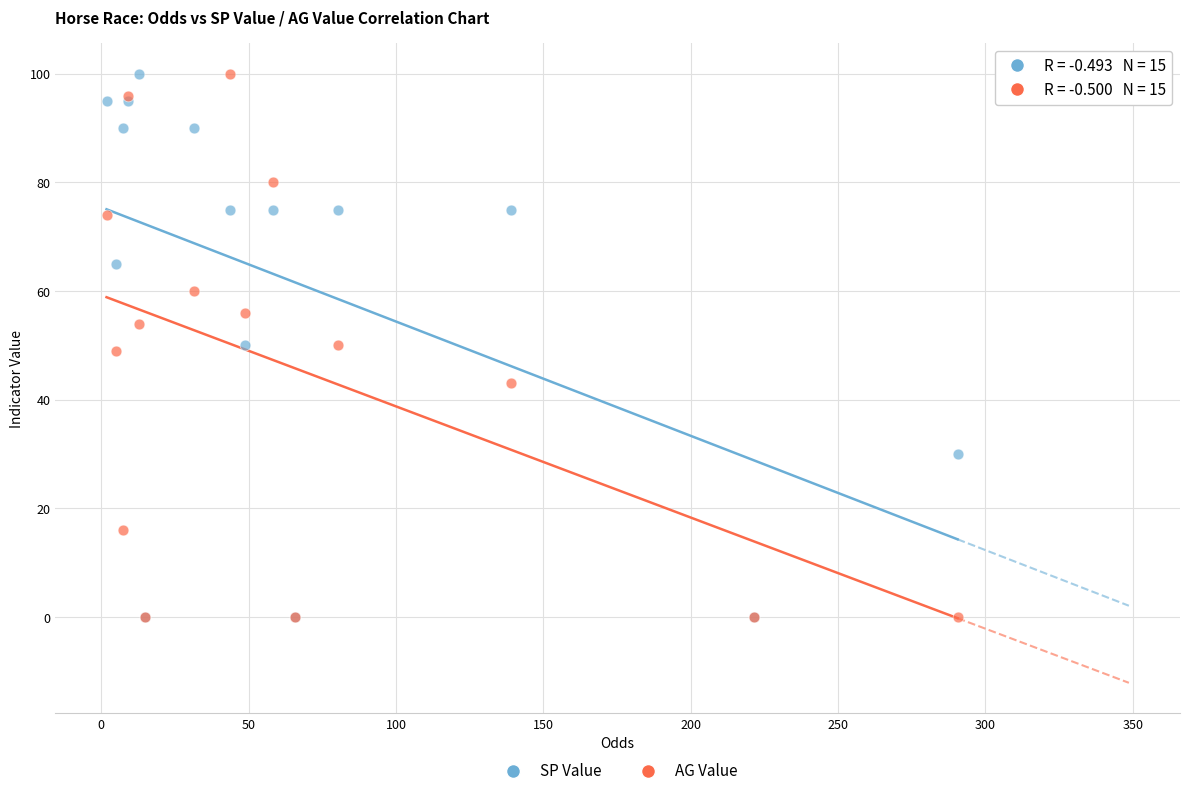

What are all the series names shown in the legend?

SP Value, AG Value